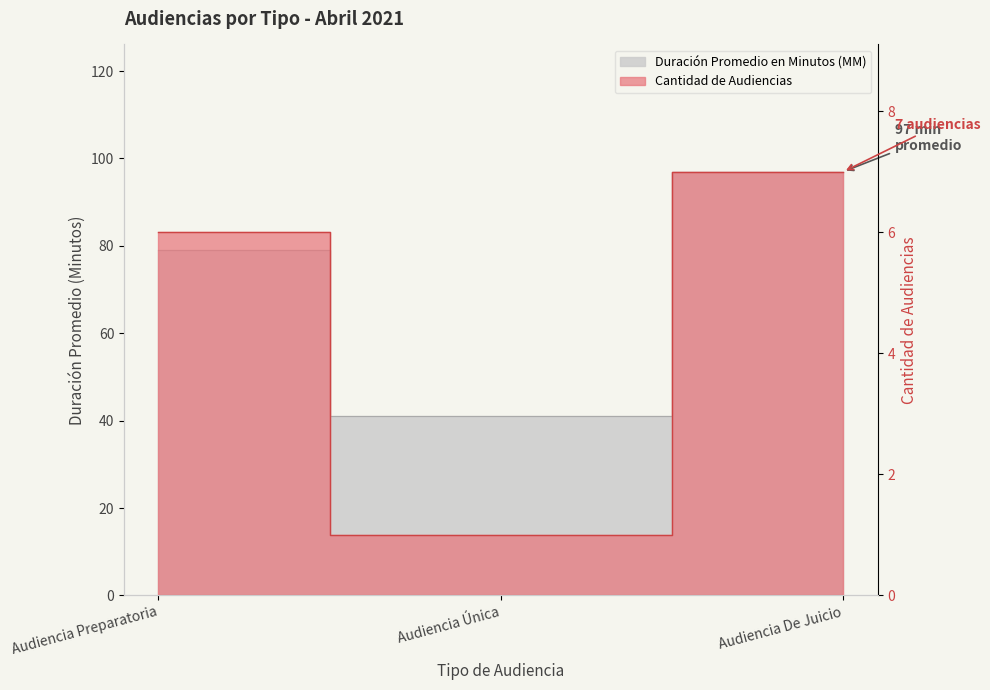

What position from the right is Audiencia Única?

2